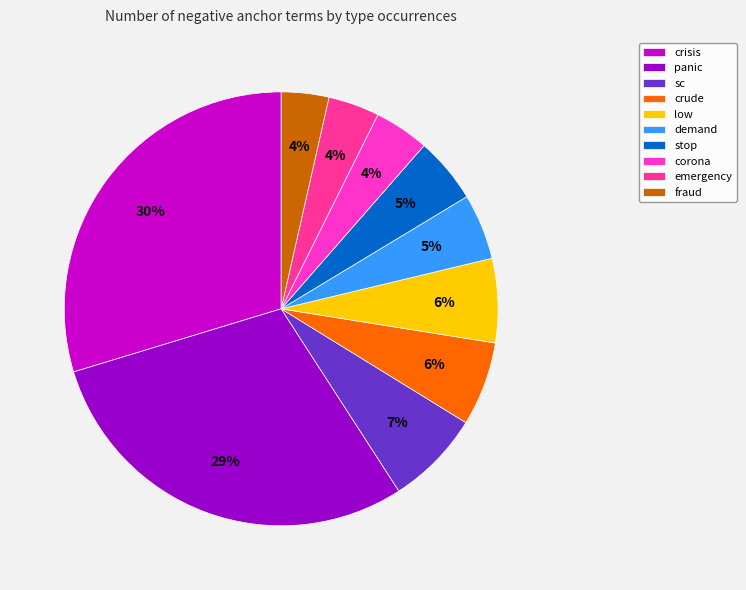

Combined, do fraud and crude account for over 50%?

No